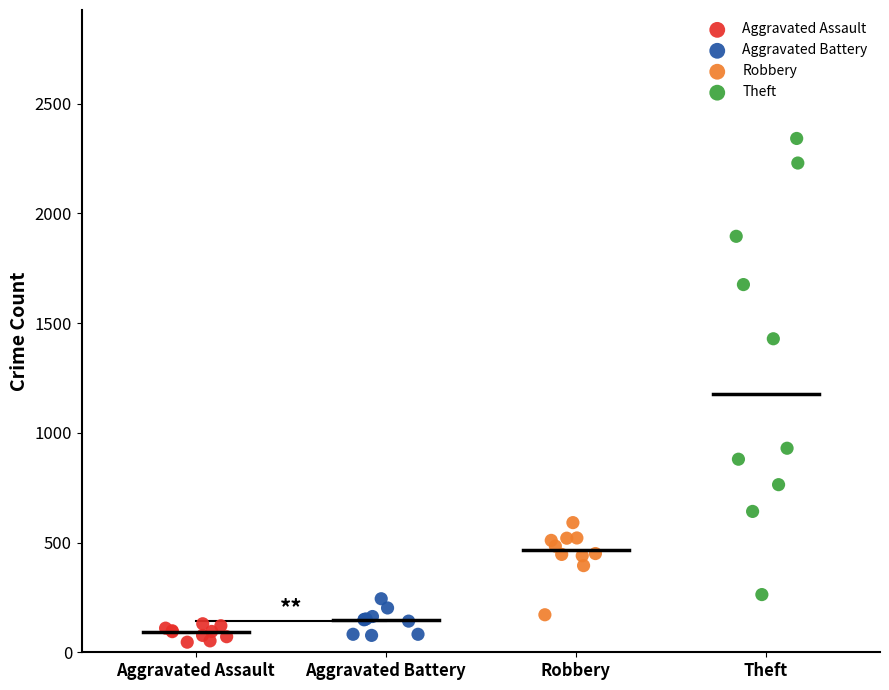

Which series reaches the maximum Y coordinate?

Theft